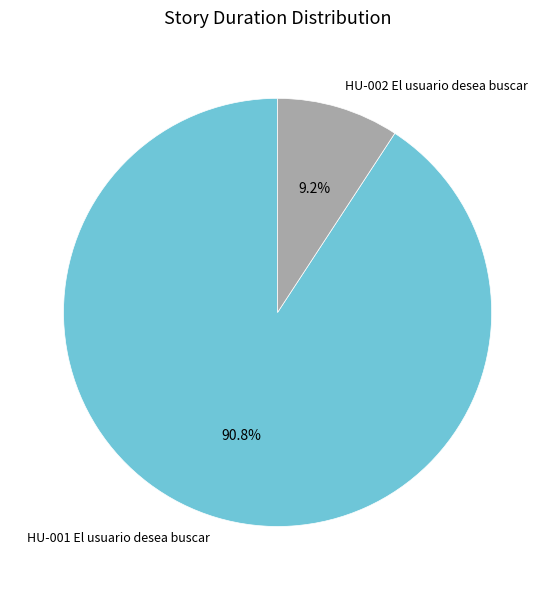

Between HU-002 El usuario desea buscar and HU-001 El usuario desea buscar, which is larger?

HU-001 El usuario desea buscar